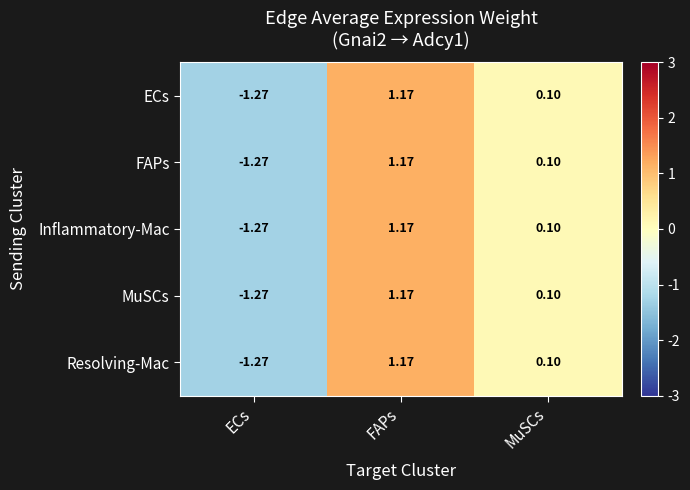

At which label does Inflammatory-Mac reach its minimum?

ECs